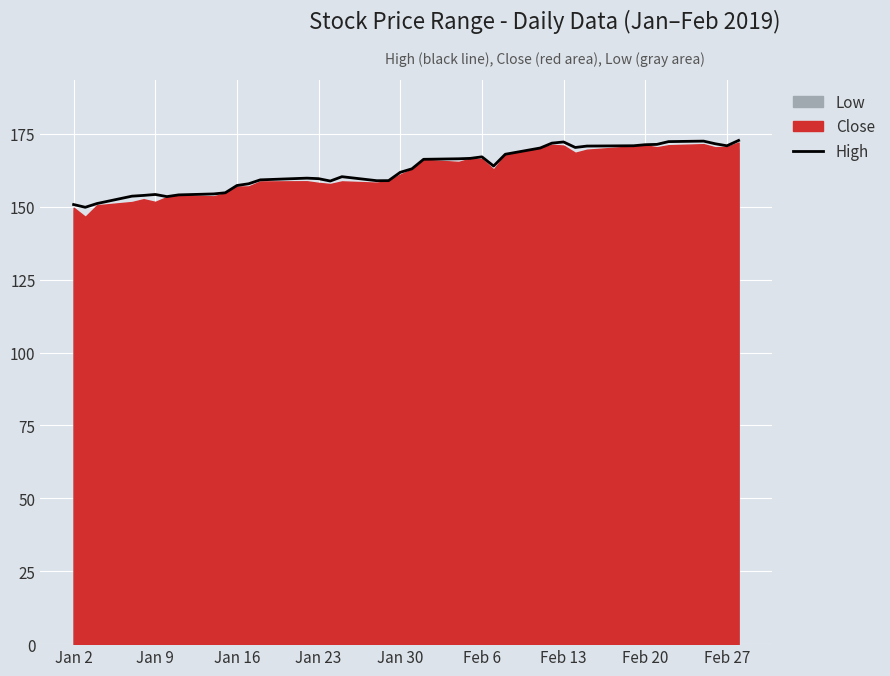

The High series shows 80.9 at Jan 23. True or false?

False